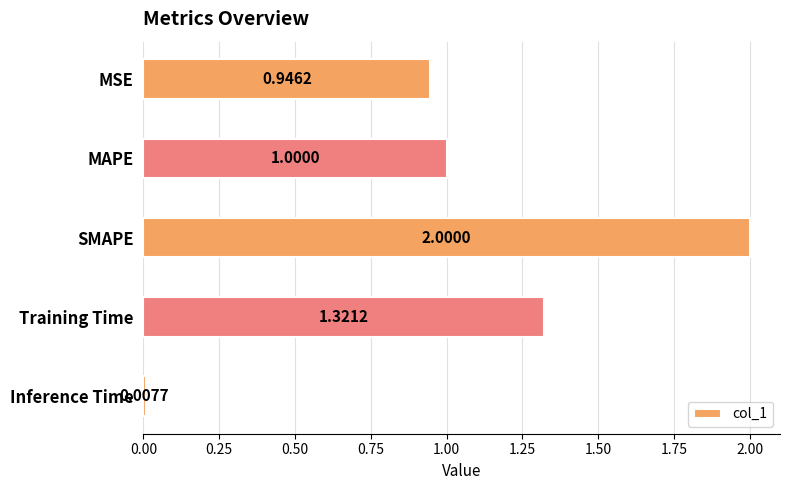

What is the sum of the values at Inference Time and SMAPE?

2.0